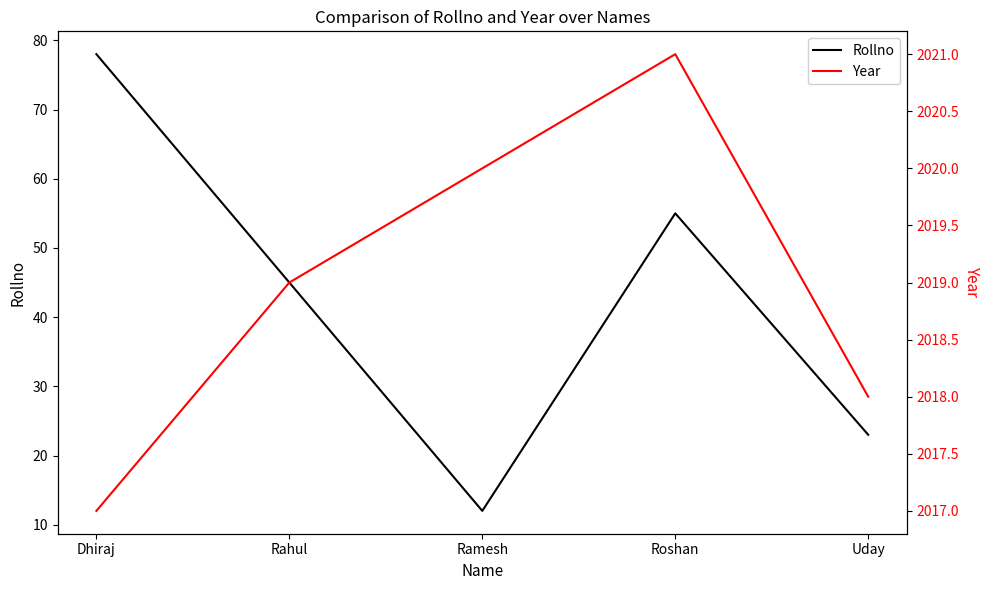

What position from the right is Dhiraj?

5